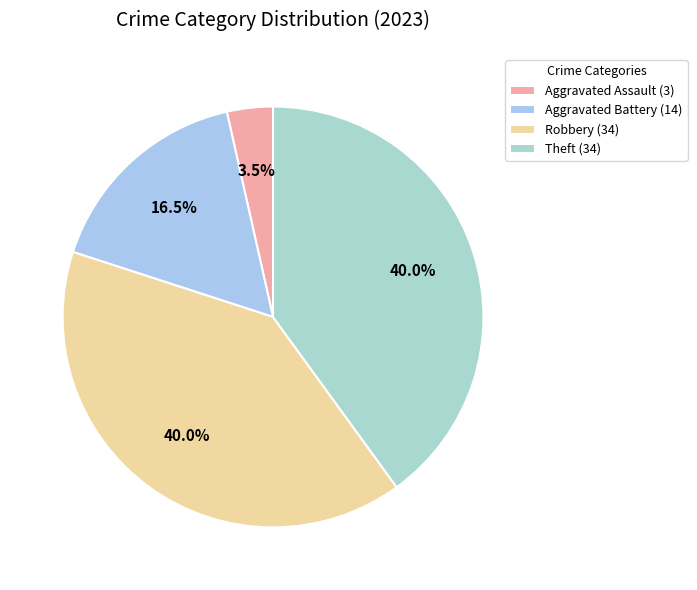

How many slices are in this pie chart?

4